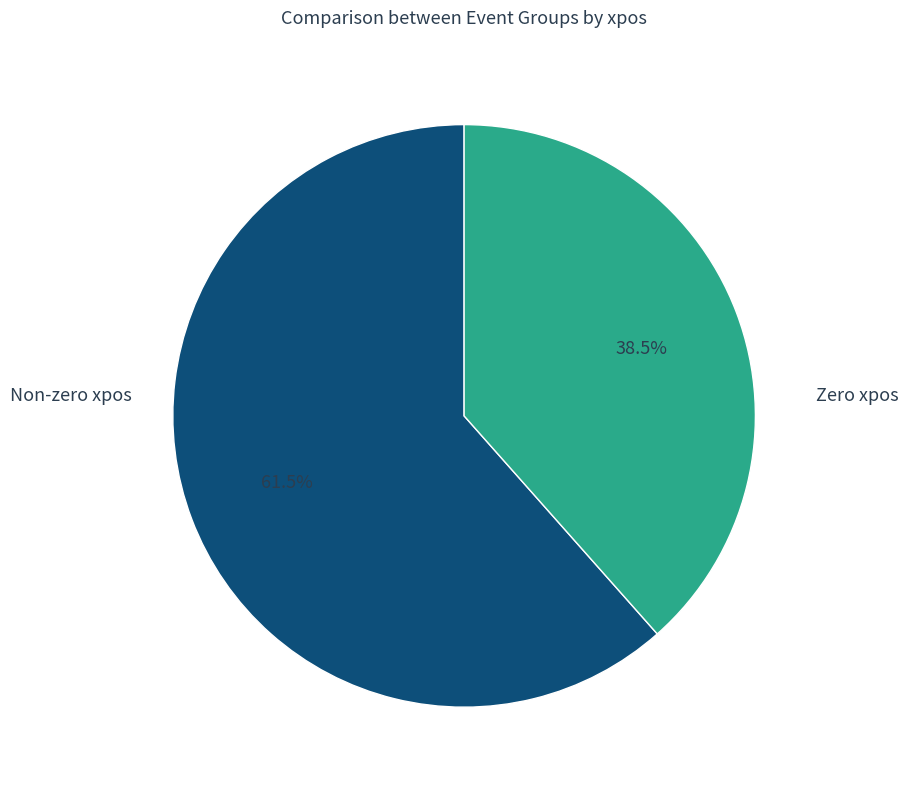

Is there a majority slice in this chart?

Yes